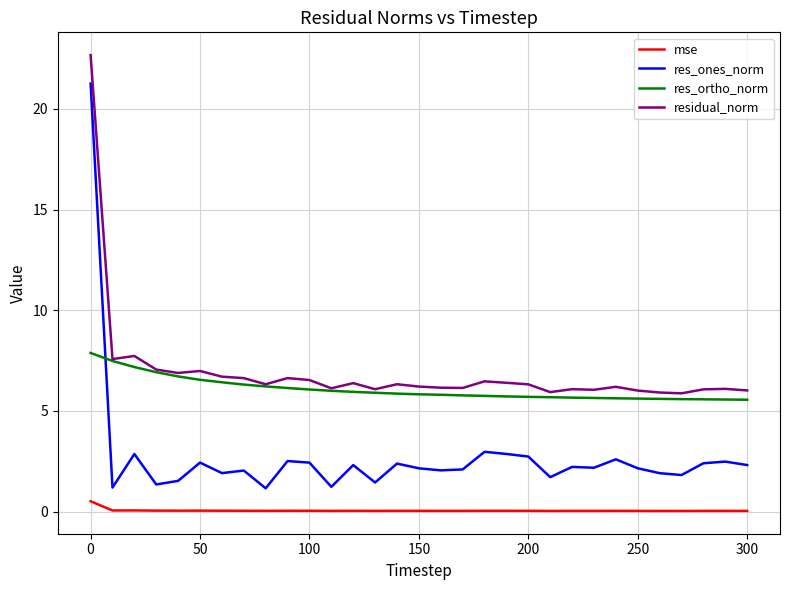

Which series has the largest range (max minus min)?

res_ones_norm